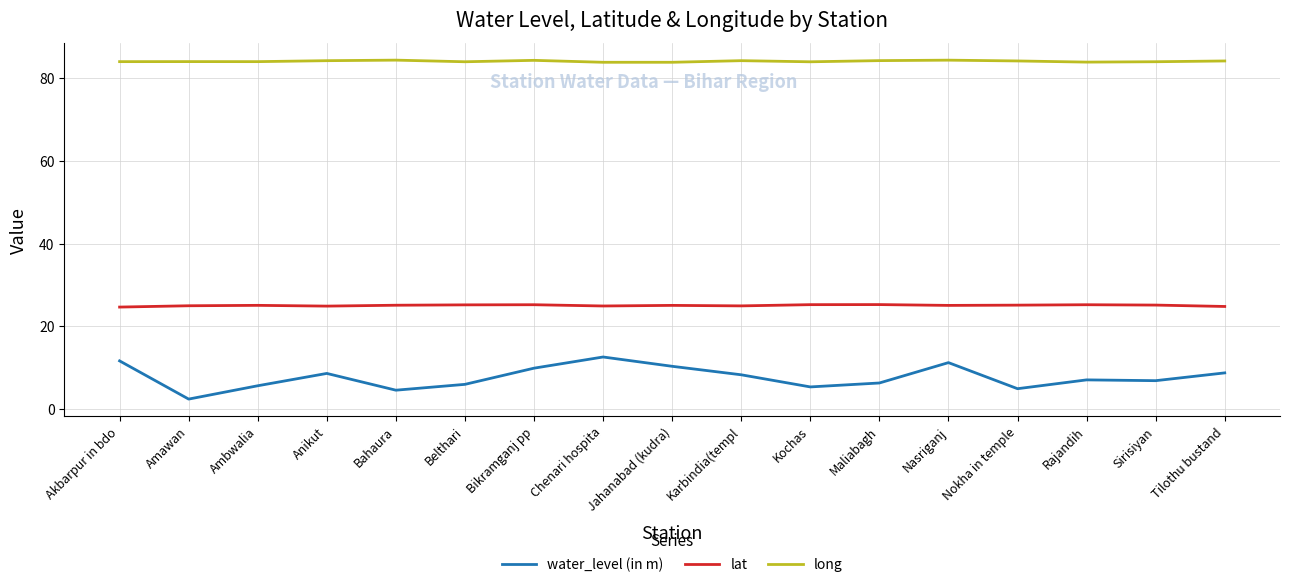

True or false: lat has more than 0 interior local peaks.

True